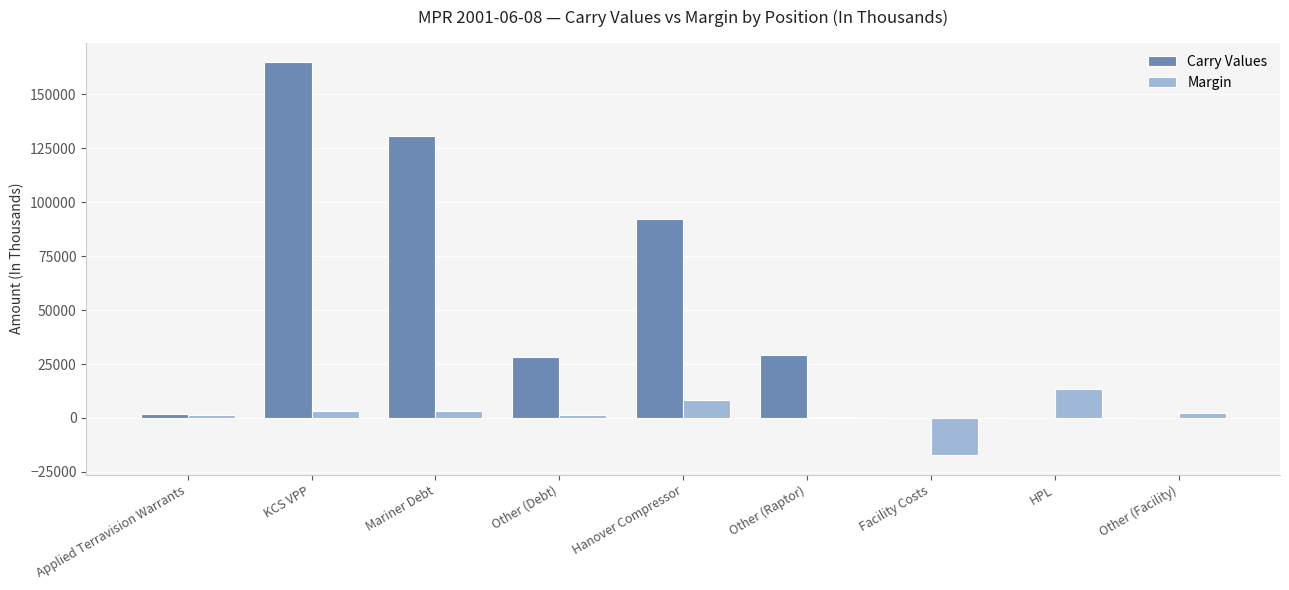

What is the sum of all Margin values?

16333